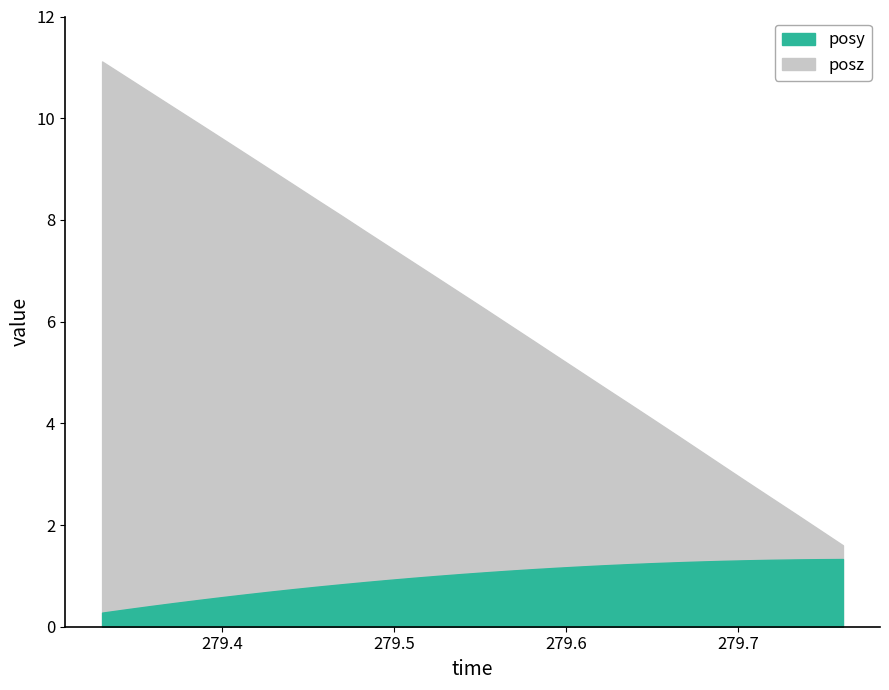

At how many categories does at least one series exceed 2?

30